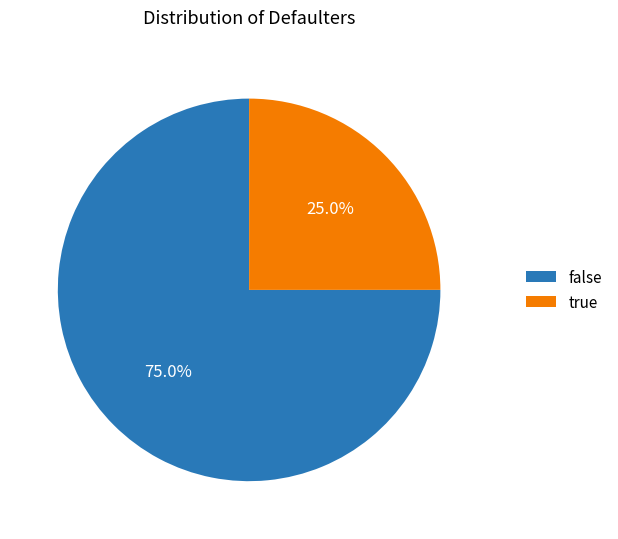

Approximately how many times larger is the value at false compared to true?

3.0